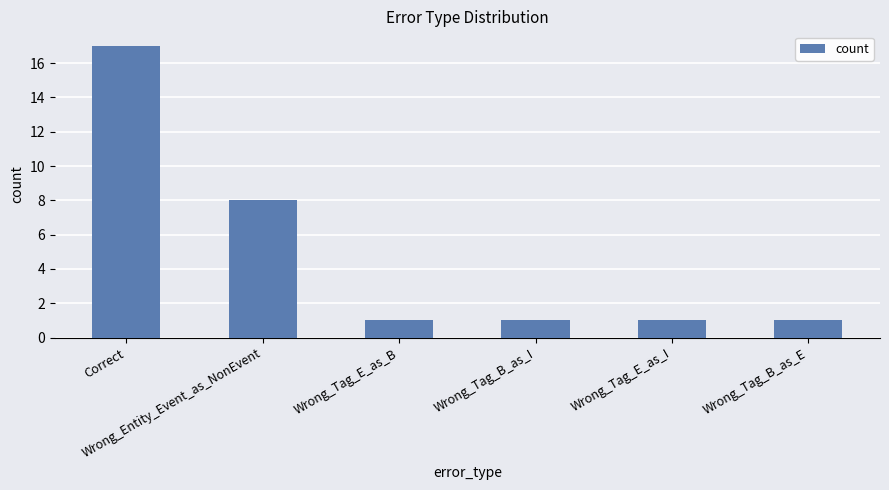

Where is the data nearest to the value 9?

Wrong_Entity_Event_as_NonEvent